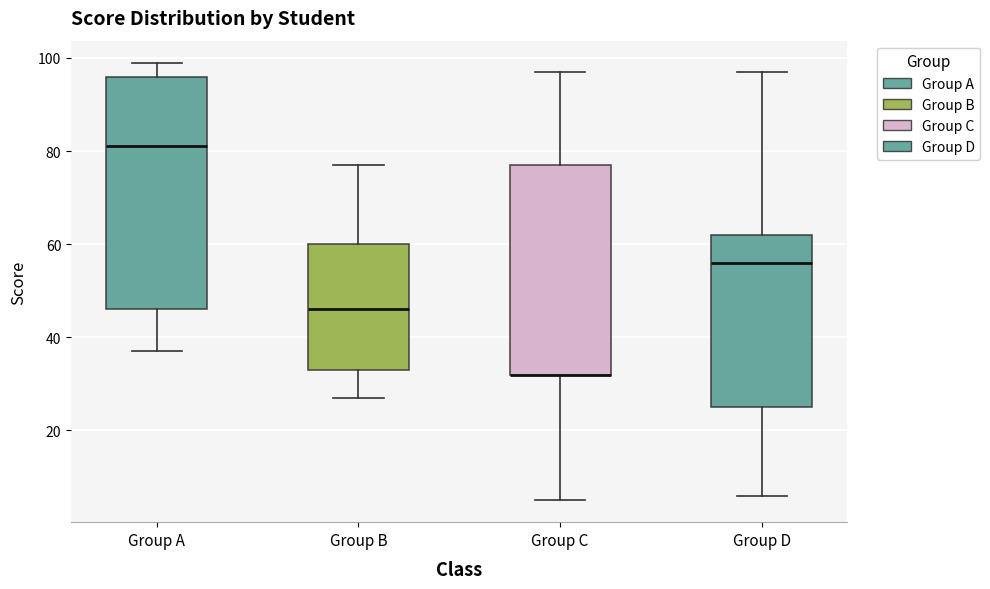

Reading left to right, read every box against the y-axis: the position of its median line, the range the box covers, and the ends of its whiskers. The values are not printed on the chart, so give them approximately, as read against the axis.

Group A: median 82, box 46 to 96, whiskers 38 to 100
Group B: median 46, box 34 to 60, whiskers 28 to 78
Group C: median 32 (drawn on the box's lower edge), box 32 to 78, whiskers 6 to 98
Group D: median 56, box 26 to 62, whiskers 6 to 98